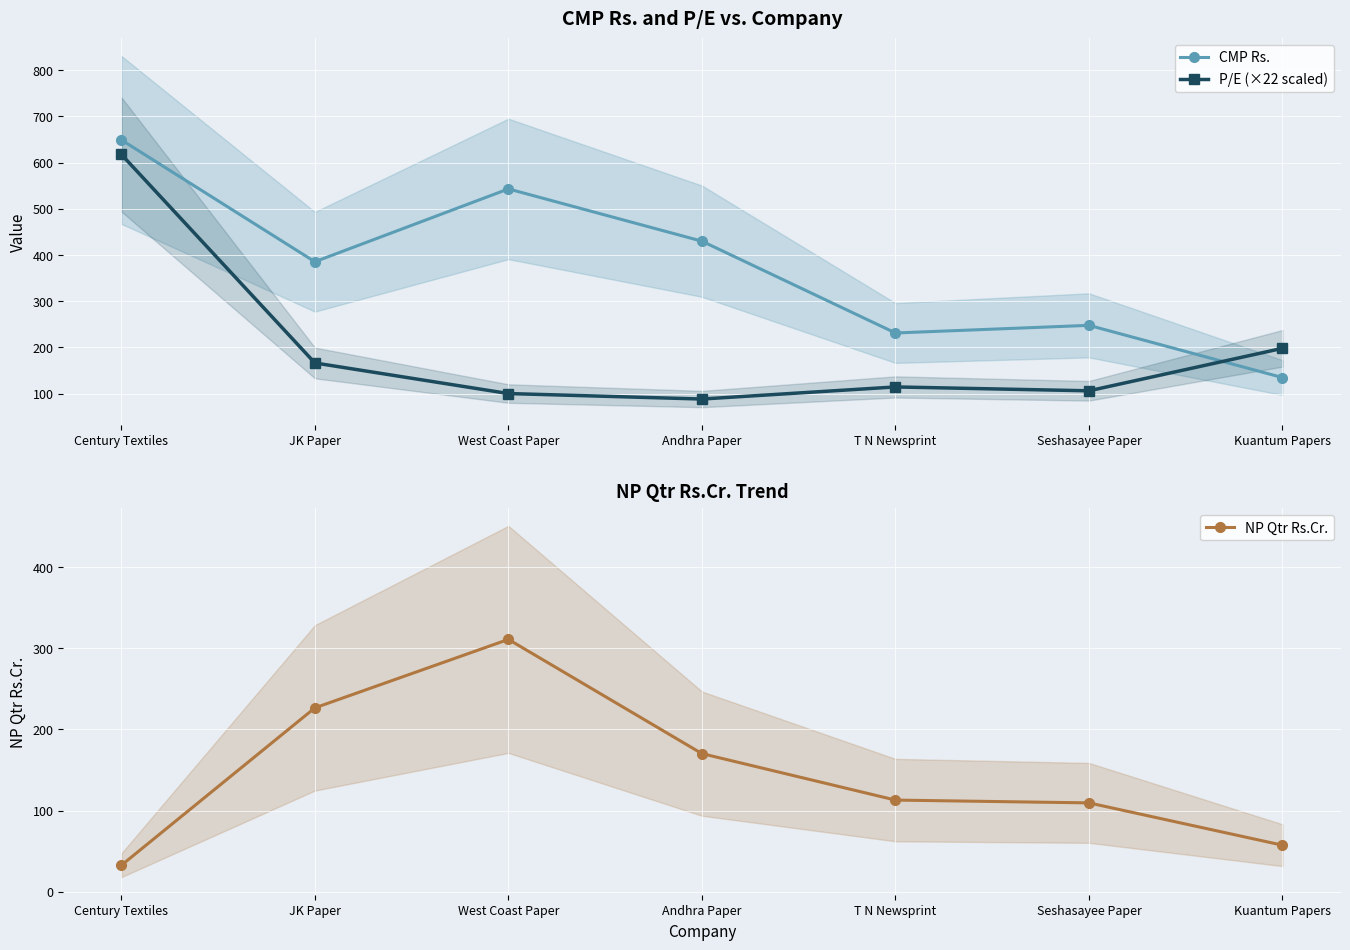

In NP Qtr Rs.Cr., how many points are higher than both neighbors (excluding endpoints)?

1